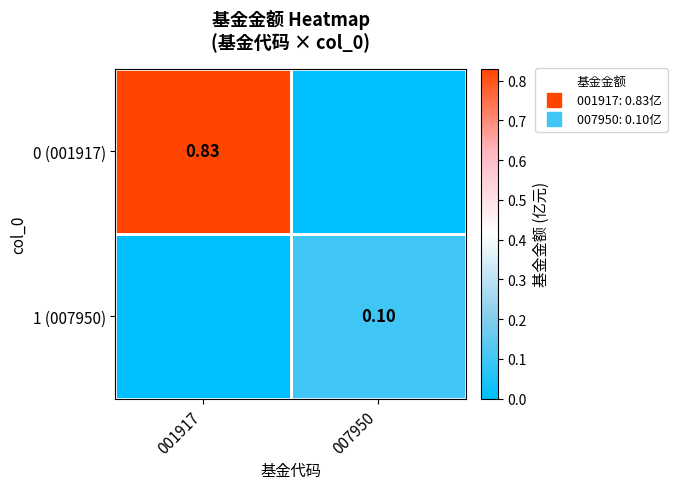

Rank the series at 007950 from lowest to highest value.

0 (001917), 1 (007950)